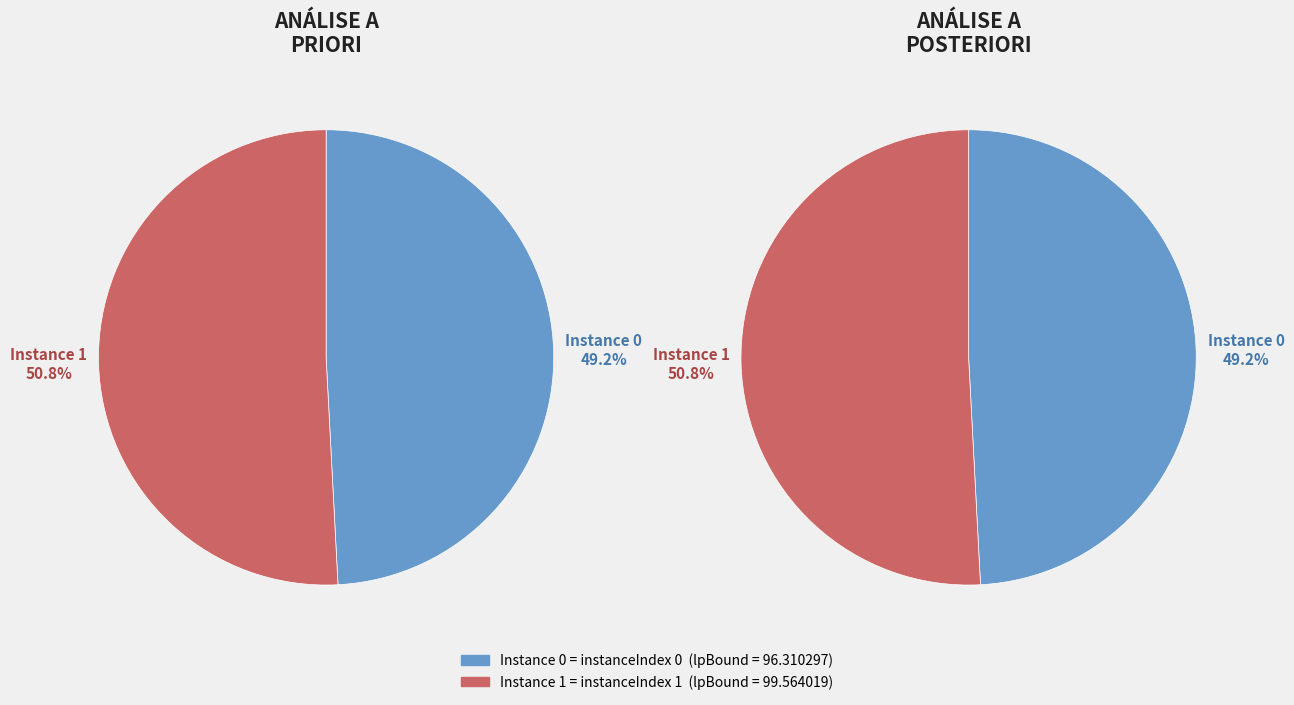

What is the change in value from 0 to 1?

+3.3